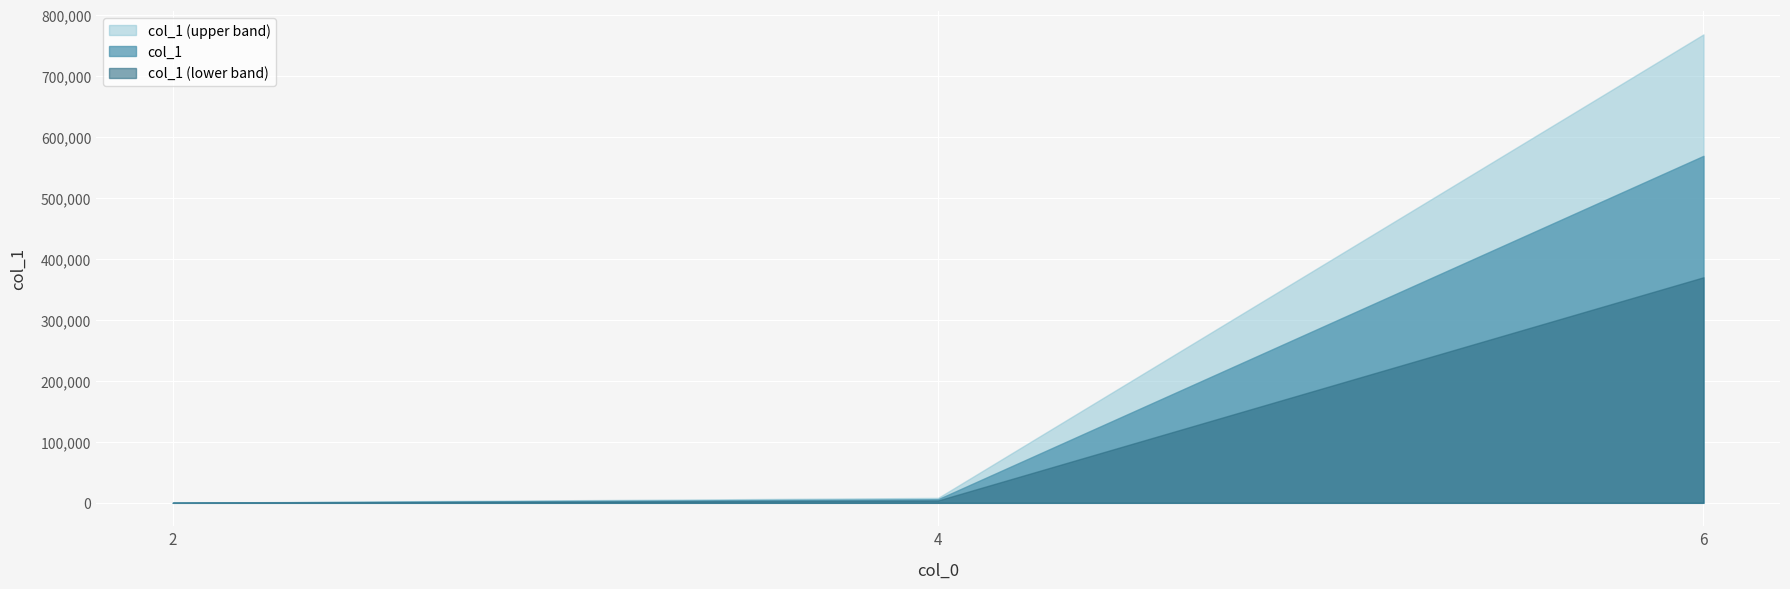

Between 2 and 4, which is larger?

4